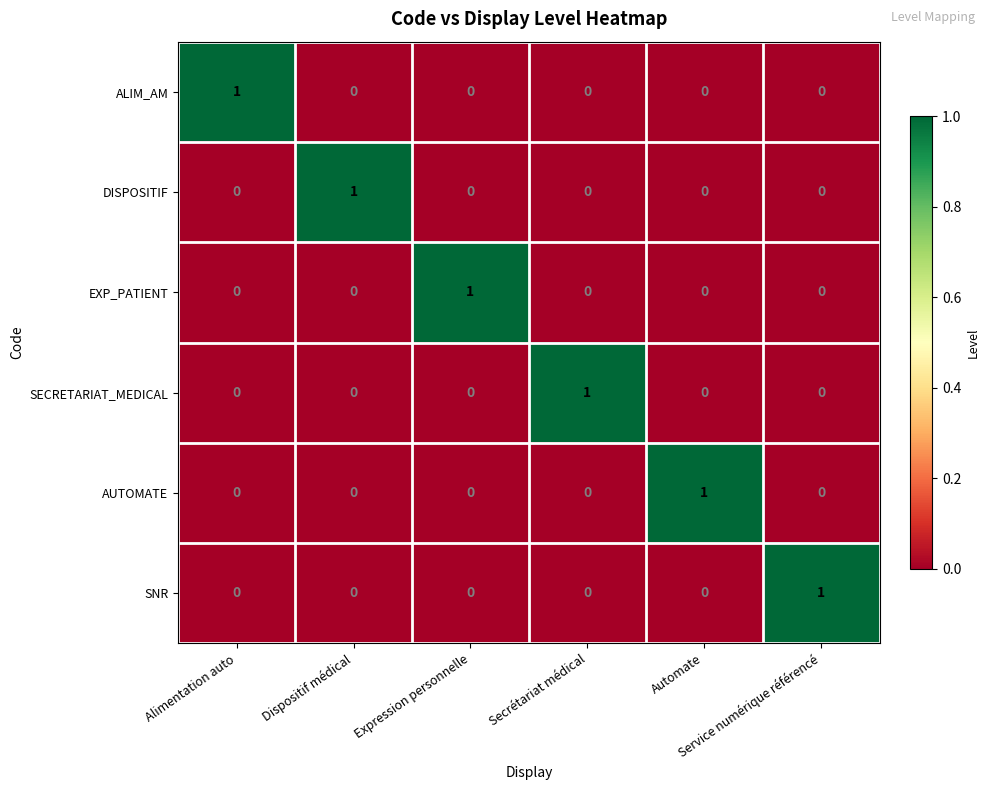

Count the DISPOSITIF values in the range 0 to 1.

6